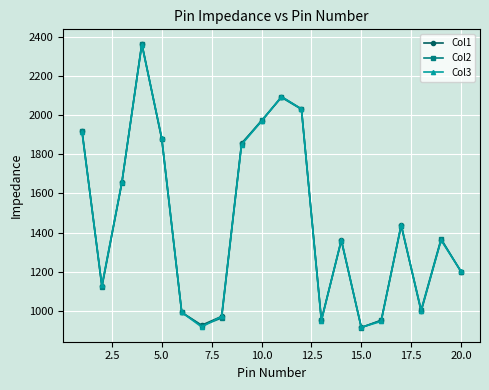

List the series in order of their overall mean, lowest first.

Col3, Col2, Col1